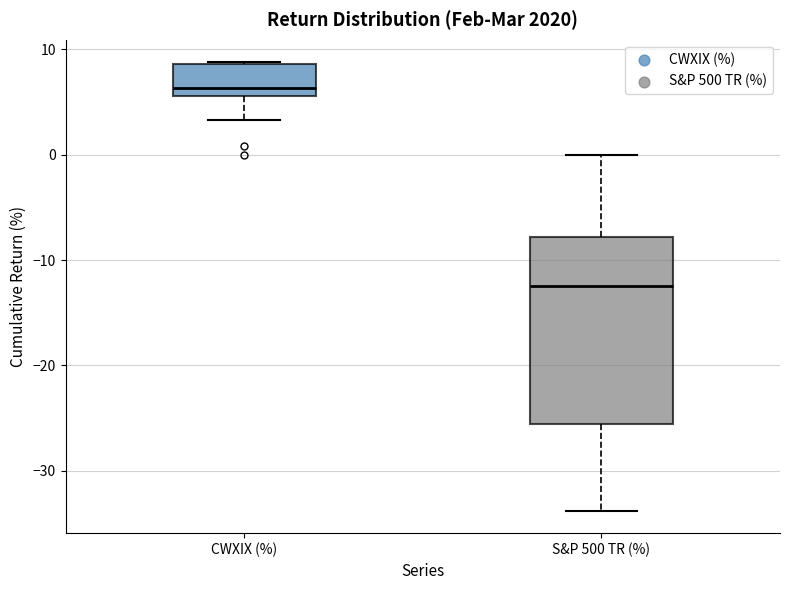

Which box's median line is the lowest?

S&P 500 TR (%)